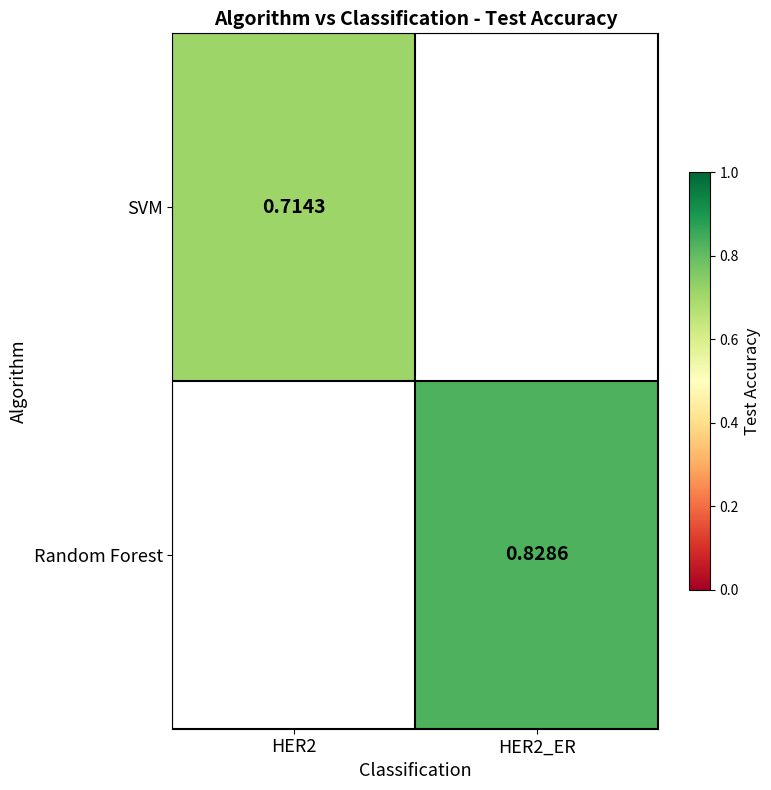

List the series in order of their peak value, lowest first.

SVM, Random Forest